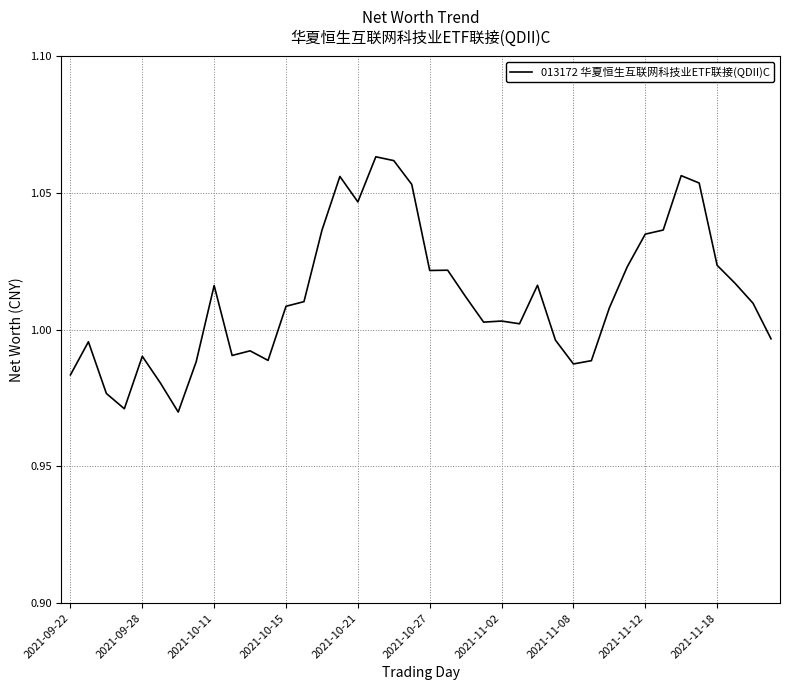

How many lines are shown in the chart?

1